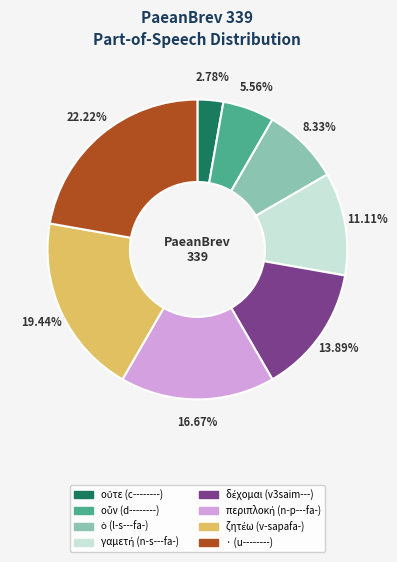

Which slice is the largest?

· (u--------)